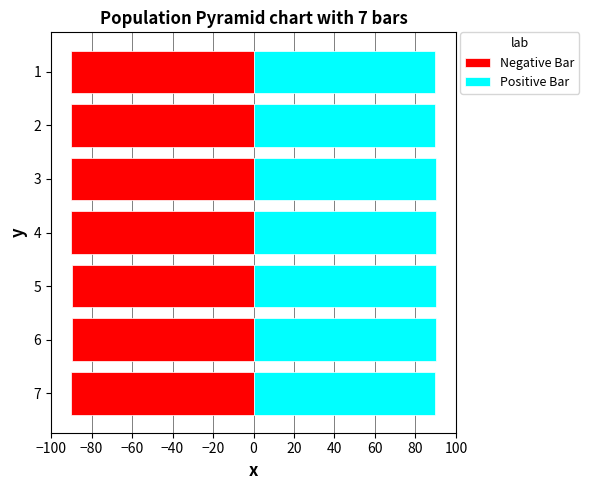

How many bars are there in total?

14